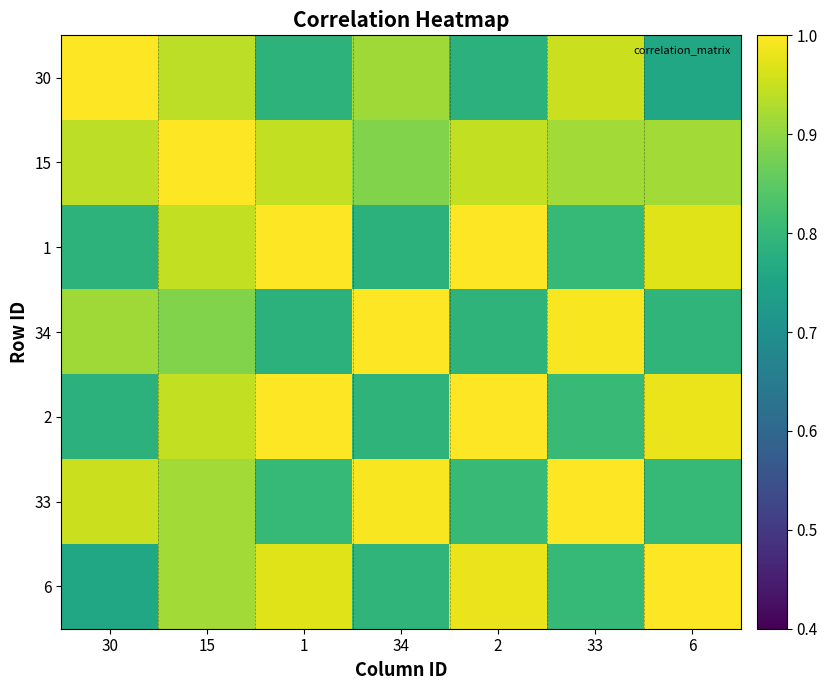

Count the number of data series in this chart.

7